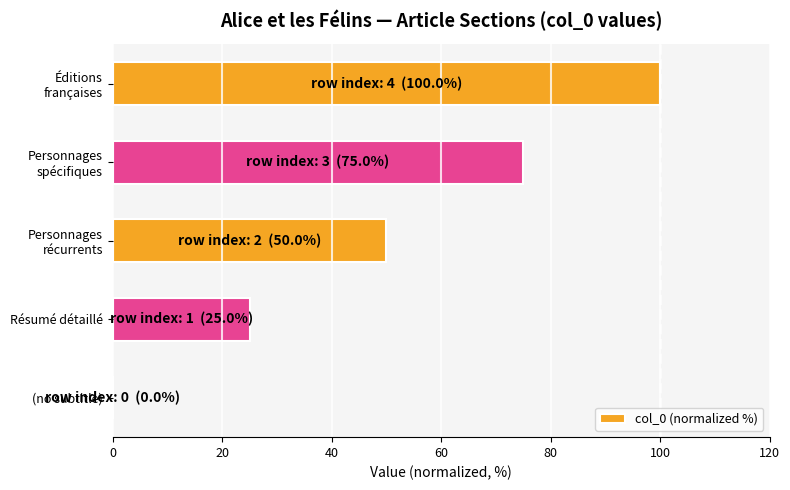

The chart shows a value of 0 at (no subtitle). True or false?

True